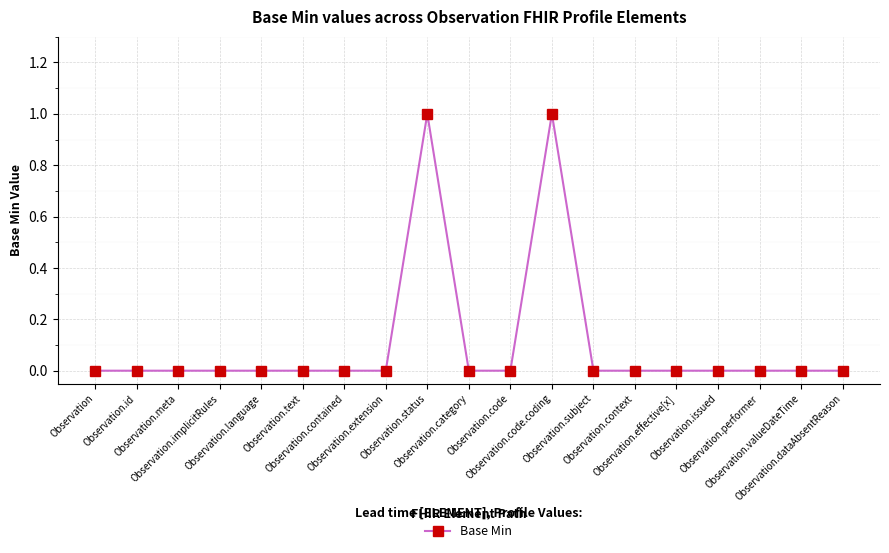

Reading right to left, extract all data points from this chart.

Observation.dataAbsentReason=0	Observation.valueDateTime=0	Observation.performer=0	Observation.issued=0	Observation.effective[x]=0	Observation.context=0	Observation.subject=0	Observation.code.coding=1	Observation.code=0	Observation.category=0	Observation.status=1	Observation.extension=0	Observation.contained=0	Observation.text=0	Observation.language=0	Observation.implicitRules=0	Observation.meta=0	Observation.id=0	Observation=0